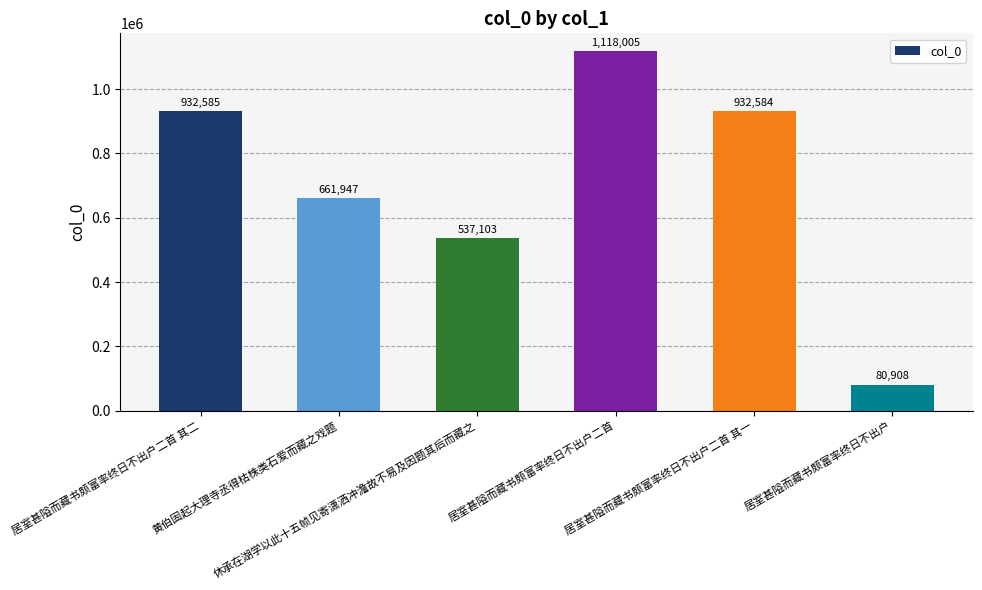

True or false: the data shows 661947 at 黄伯固起大理寺丞得枯株类石爱而藏之戏题.

True